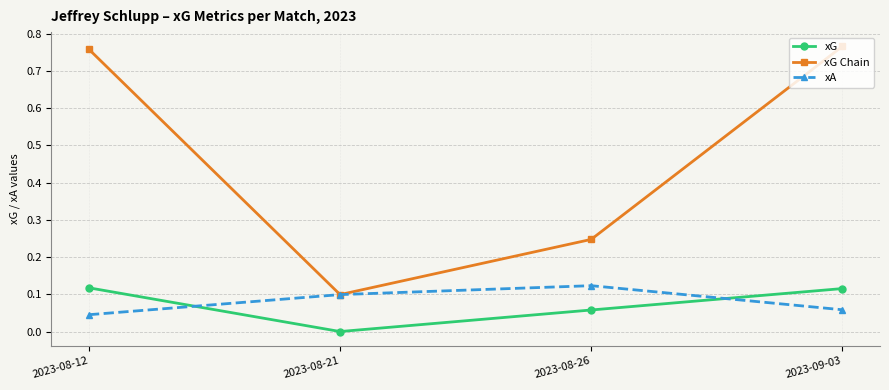

True or false: xG and xG Chain cross at least once.

False